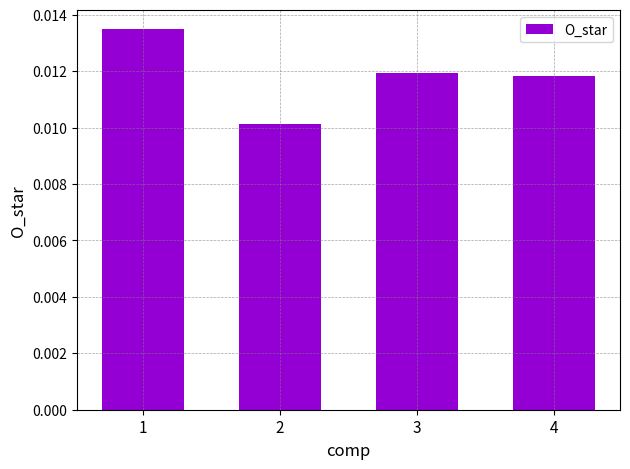

List the labels in order of value, smallest first.

2, 4, 3, 1